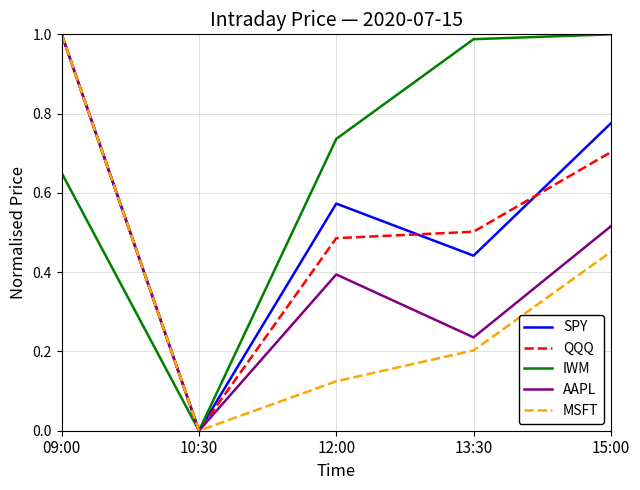

How many distinct data groups are displayed?

5